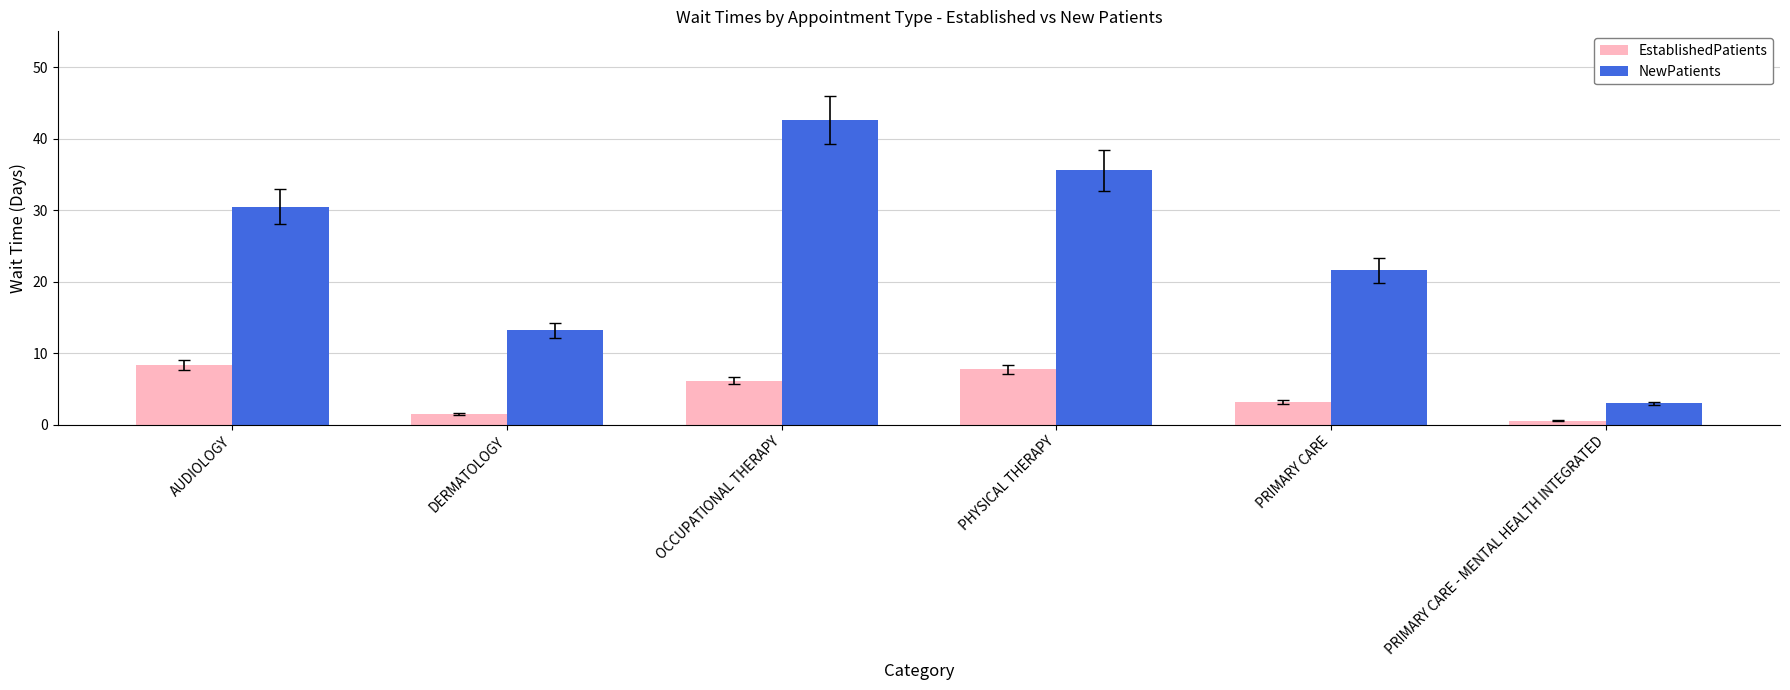

What is the difference between the maximum and minimum values in the EstablishedPatients series?

7.8